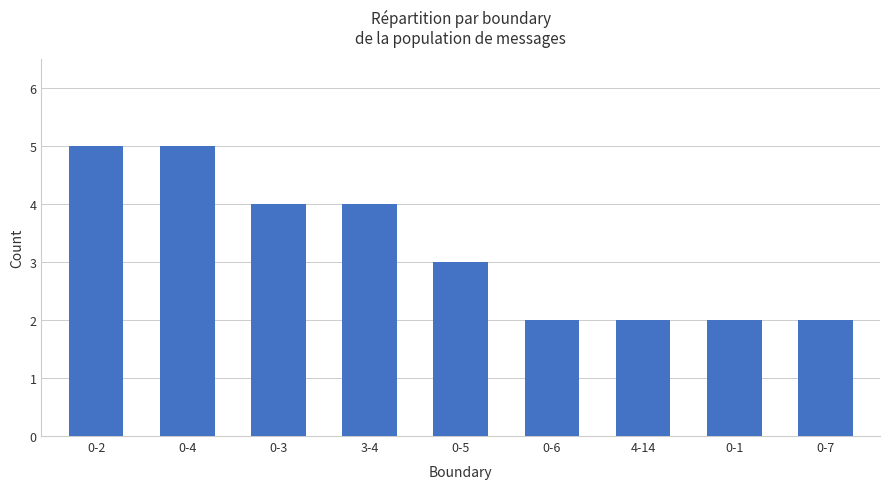

At which label is the value closest to 3?

0-5